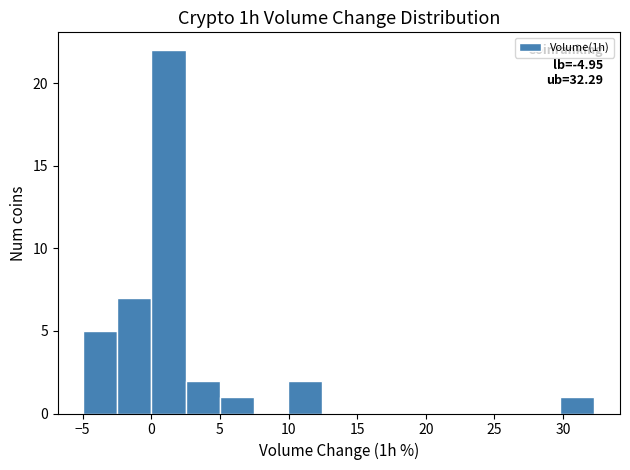

Over which range of the x-axis is the bar tallest?

0.0 to 2.5